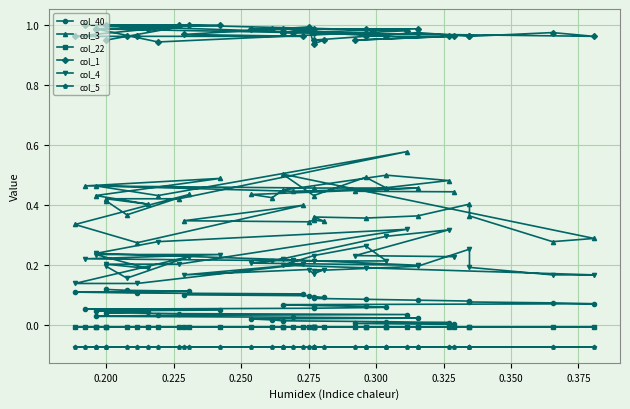

What is the maximum value shown in the chart?

1.0